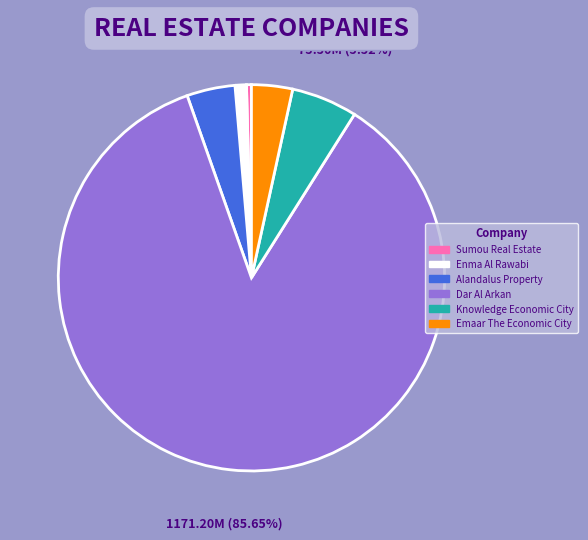

To the nearest percent, what is the combined percentage of Emaar The Economic City and Dar Al Arkan?

89%